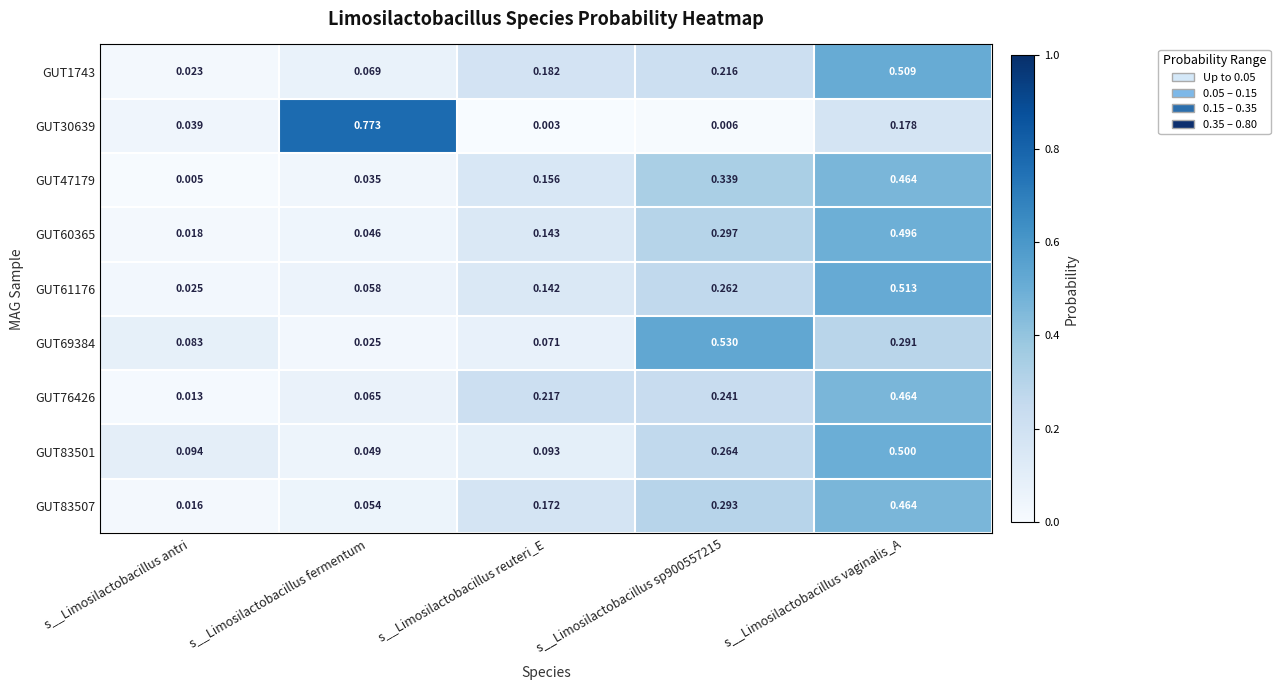

At which label does GUT83501 reach its minimum?

s__Limosilactobacillus fermentum